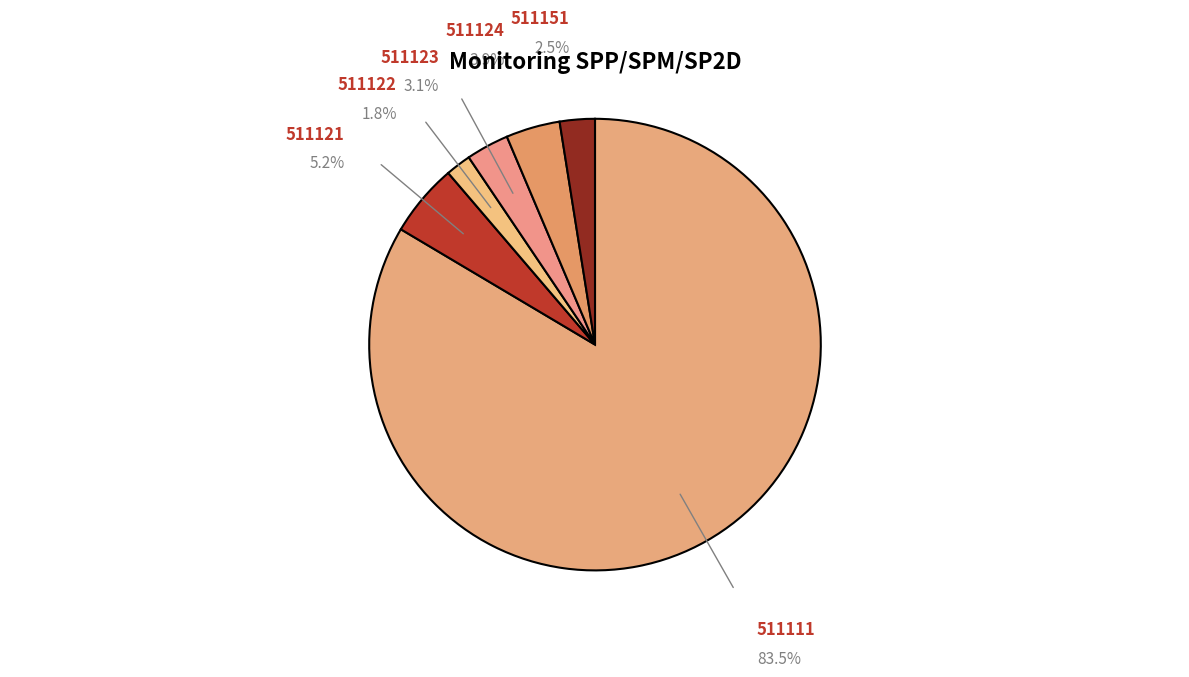

Count the number of slices in the pie.

6